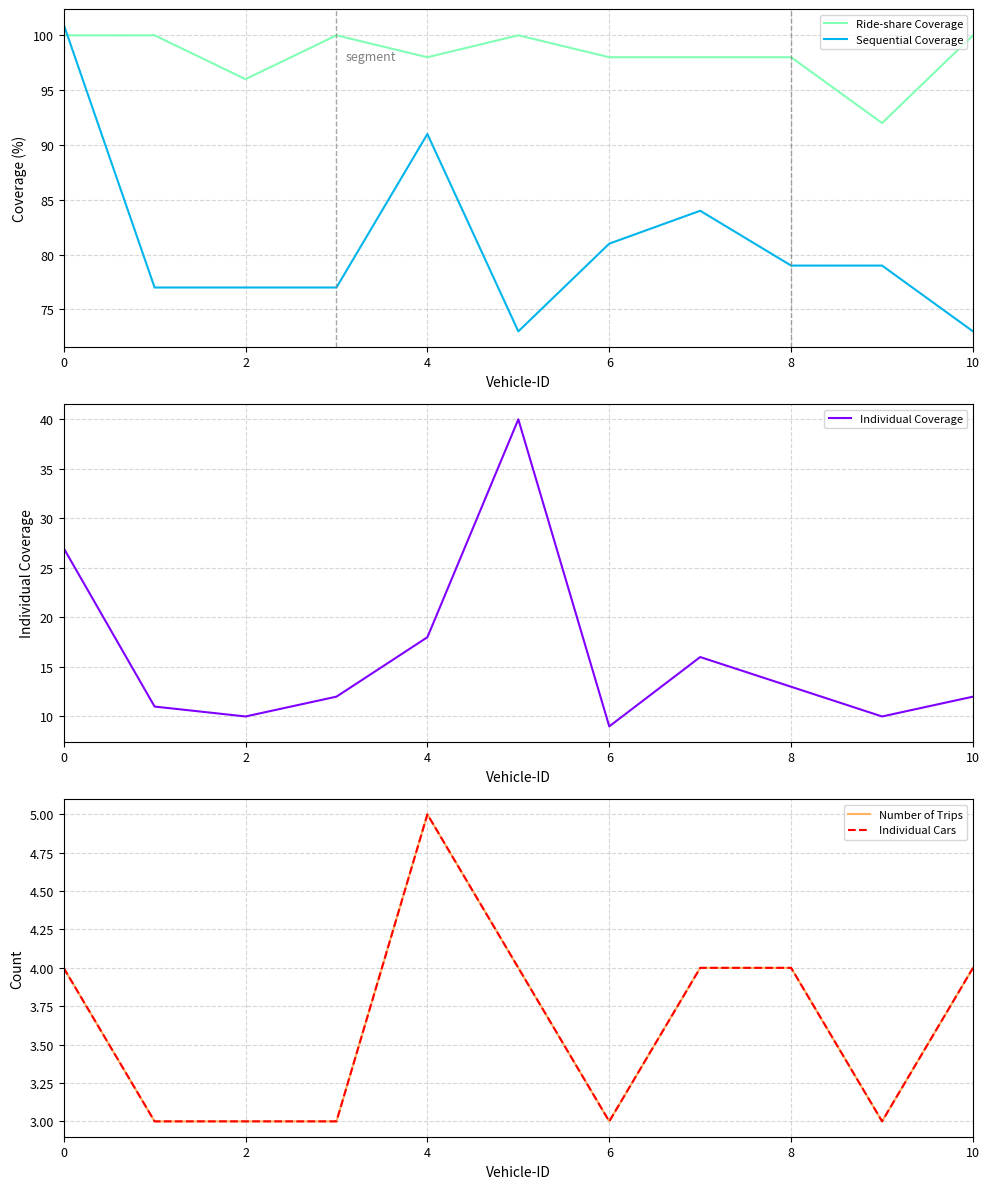

Count the number of categories in the chart.

11